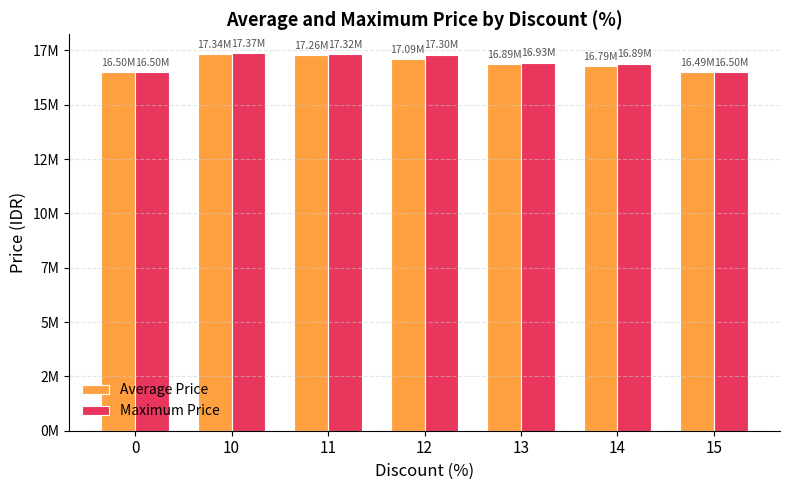

Reading right to left, what are all the values shown in this chart?

Average Price: 16490000	16785000	16885829	17091200	17264902	17336340	16500000
Maximum Price: 16500000	16892000	16935000	17304000	17319000	17371340	16500000